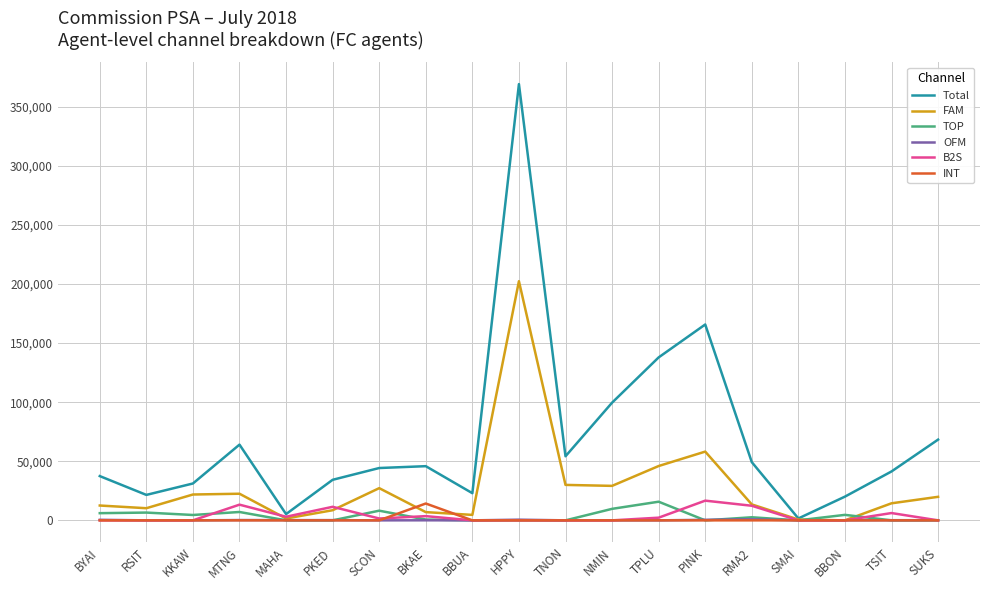

Is it true that TOP equals 15787.0 at TPLU?

True